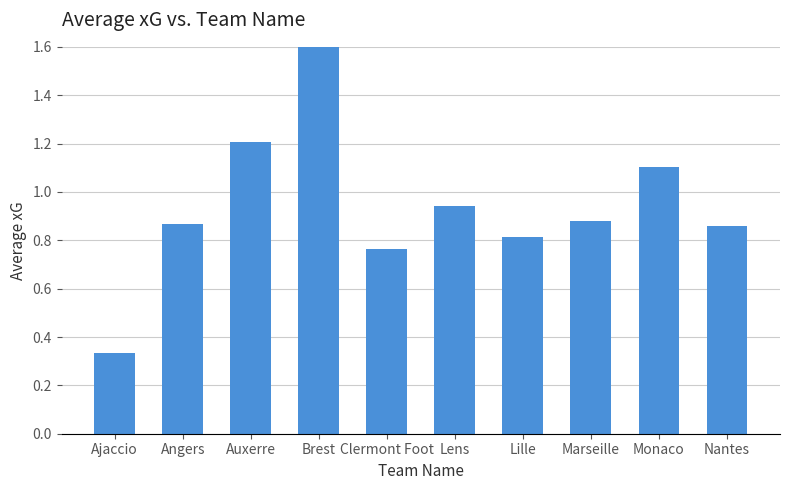

At which label is the value closest to 0?

Ajaccio